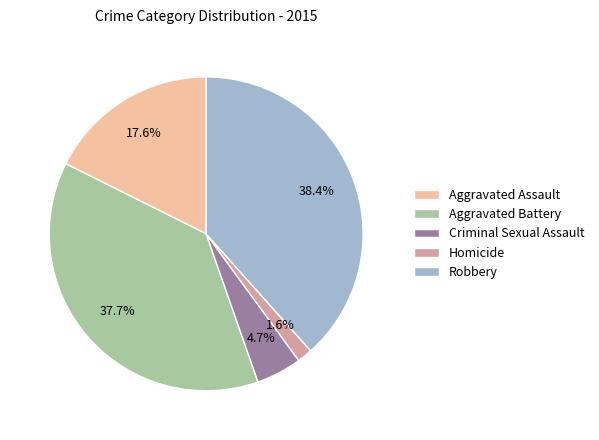

Combined, what portion of the pie is Aggravated Battery and Robbery?

76.1%